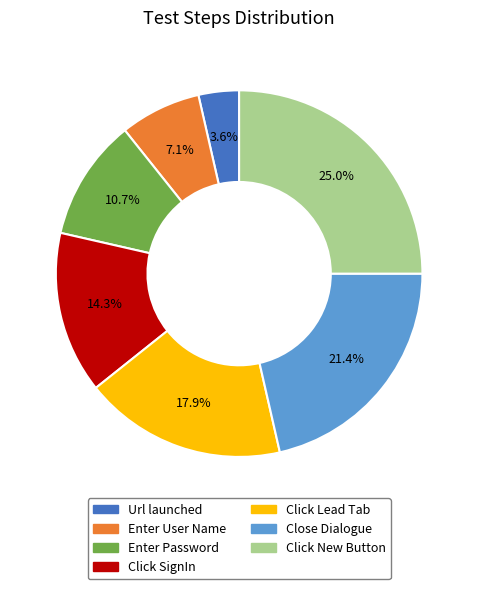

Does any single category account for the majority?

No